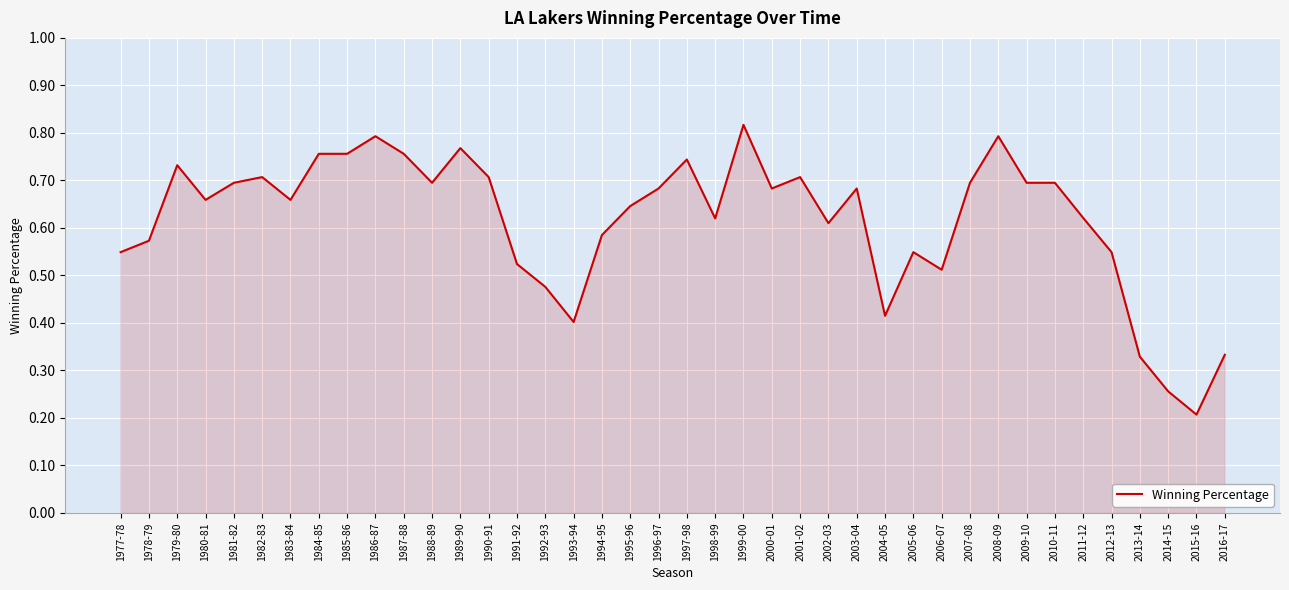

What position from the left is 1987-88?

11